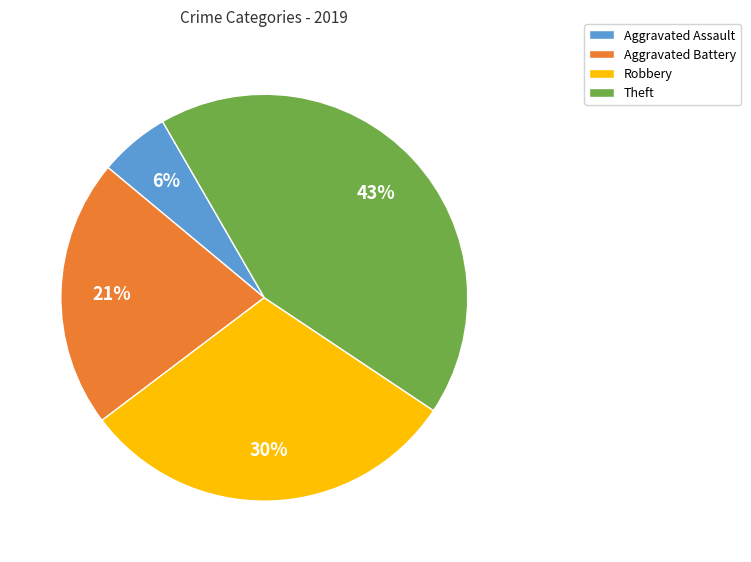

To the nearest percent, what is the difference between the largest and smallest slice percentages?

37%